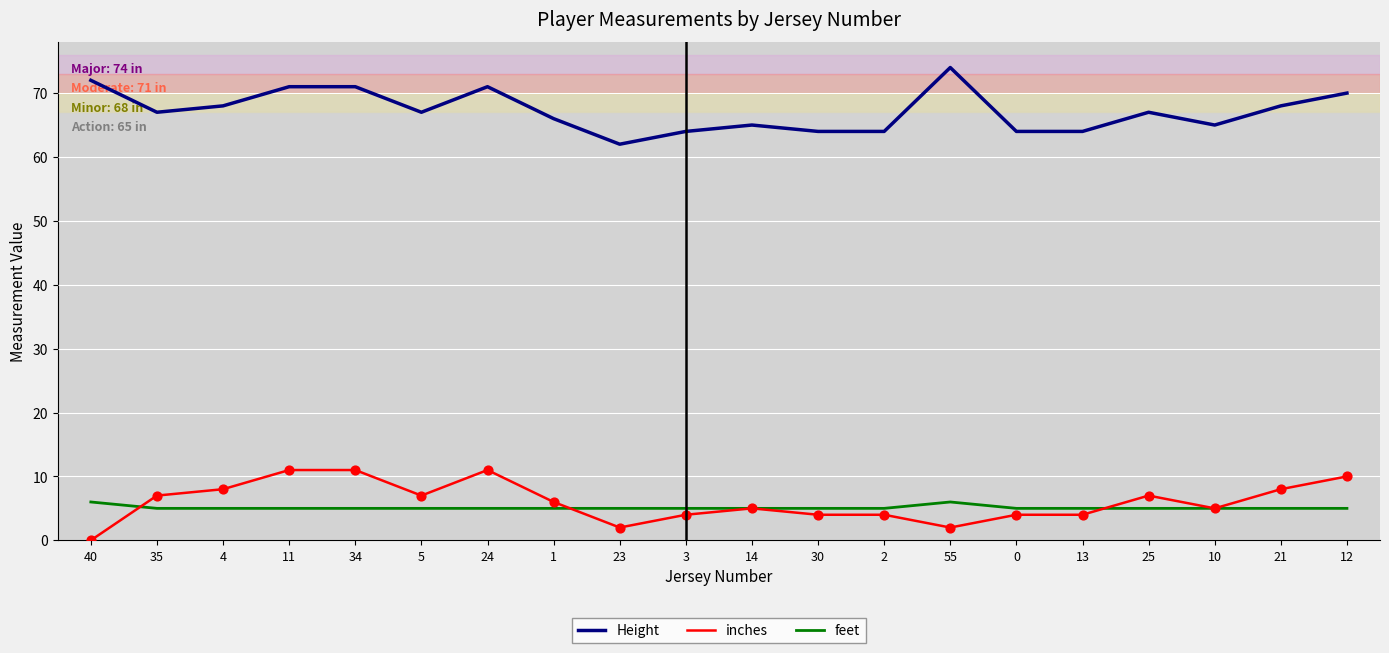

What are all the series names shown in the legend?

Height, inches, feet